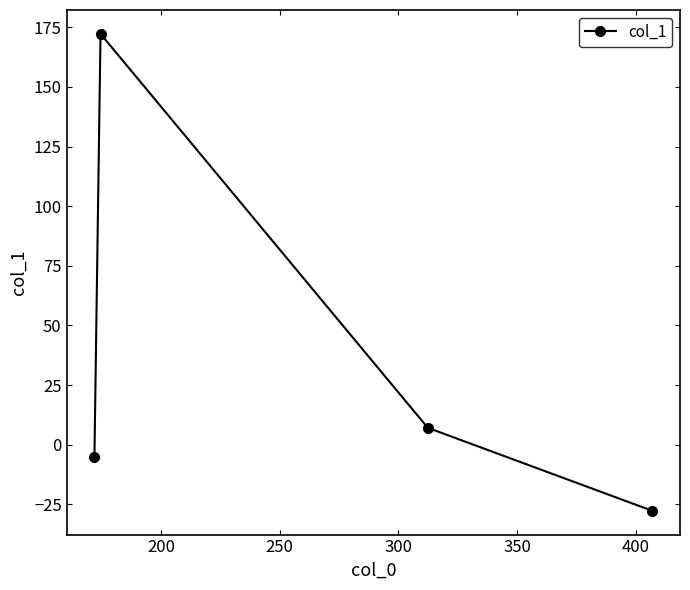

What is the value of the 2nd point from the left?

172.2